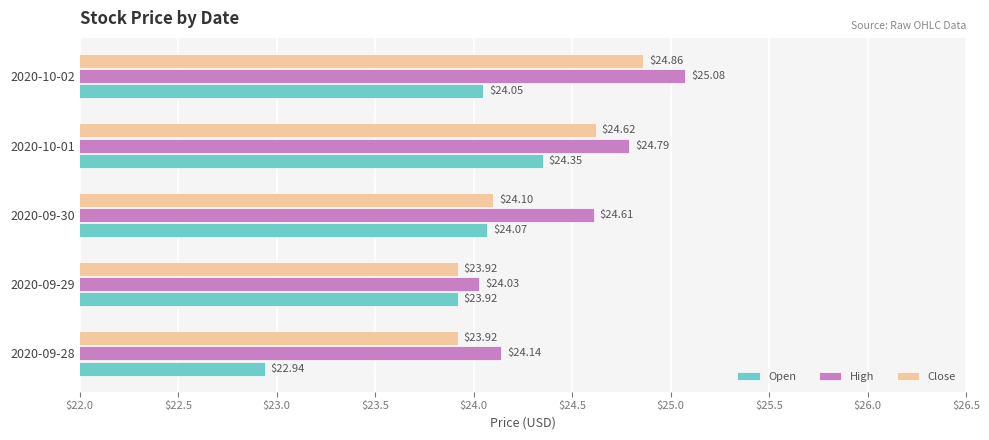

At which category is the sum across all series the highest?

2020-10-02